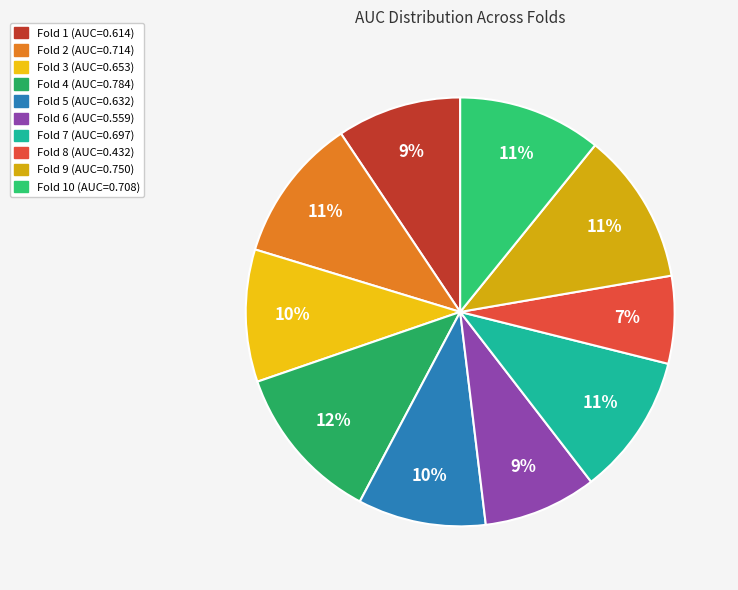

How many slices are in this pie chart?

10